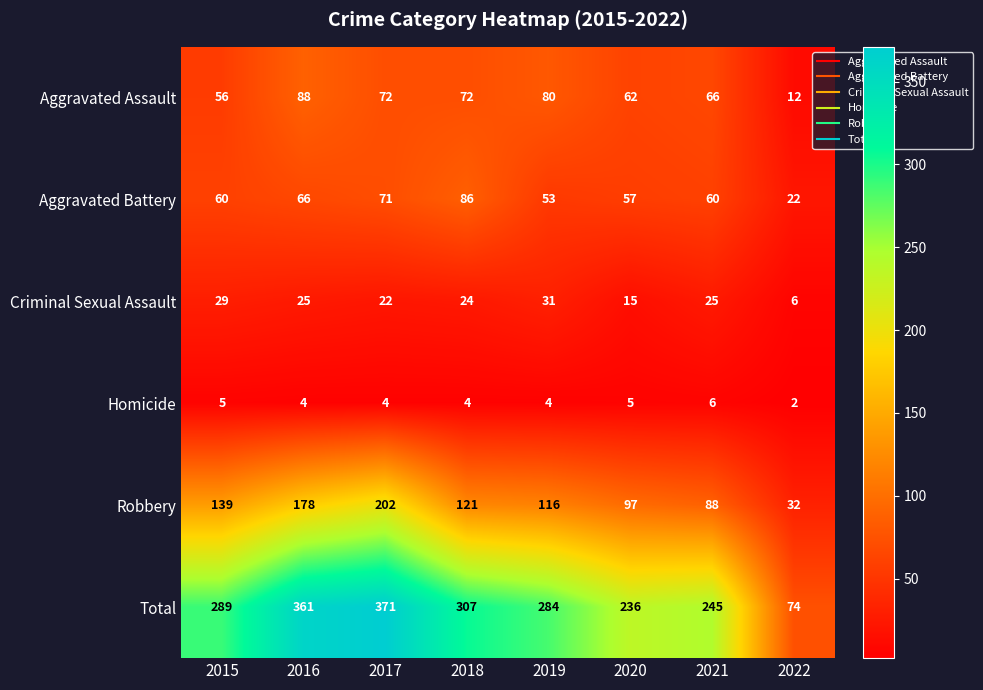

What is the approximate value of Homicide at 2017?

4